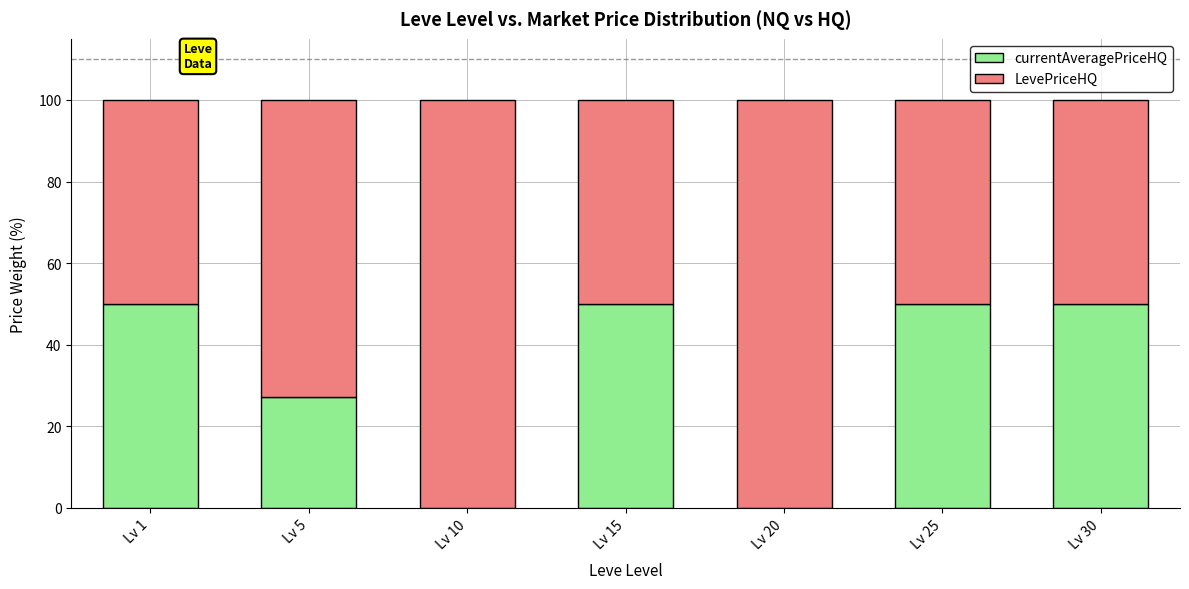

What is the sum of the currentAveragePriceHQ values at Lv 10 and Lv 30?

50.0